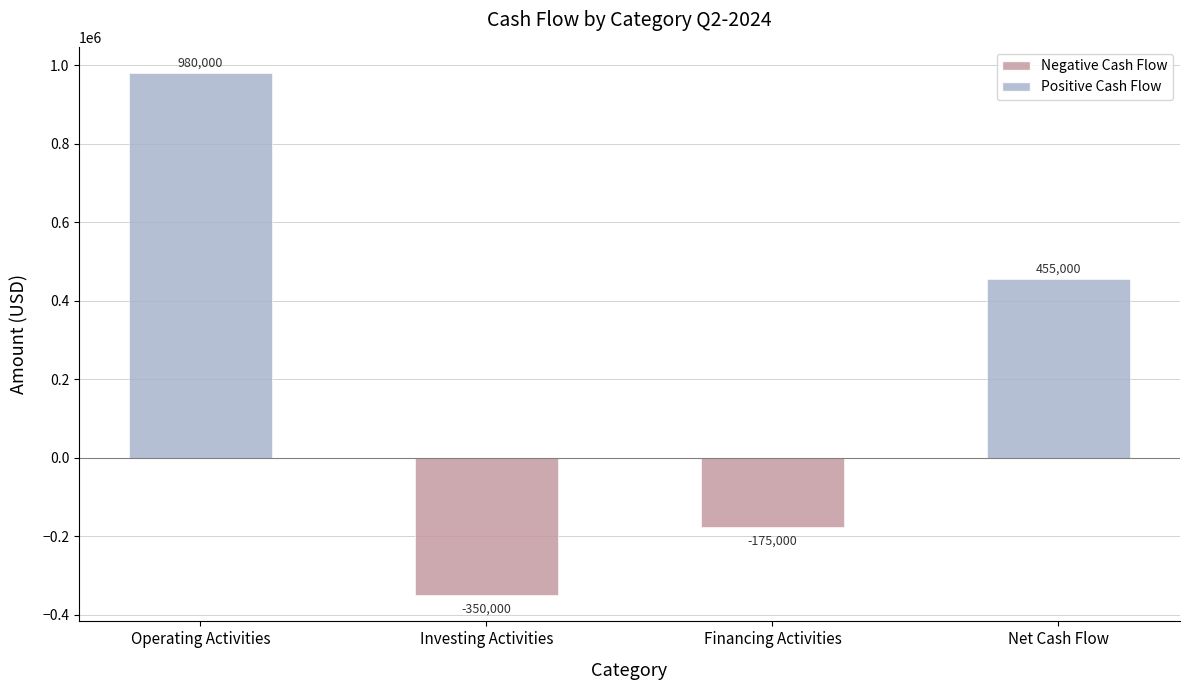

What is the average value?

227500